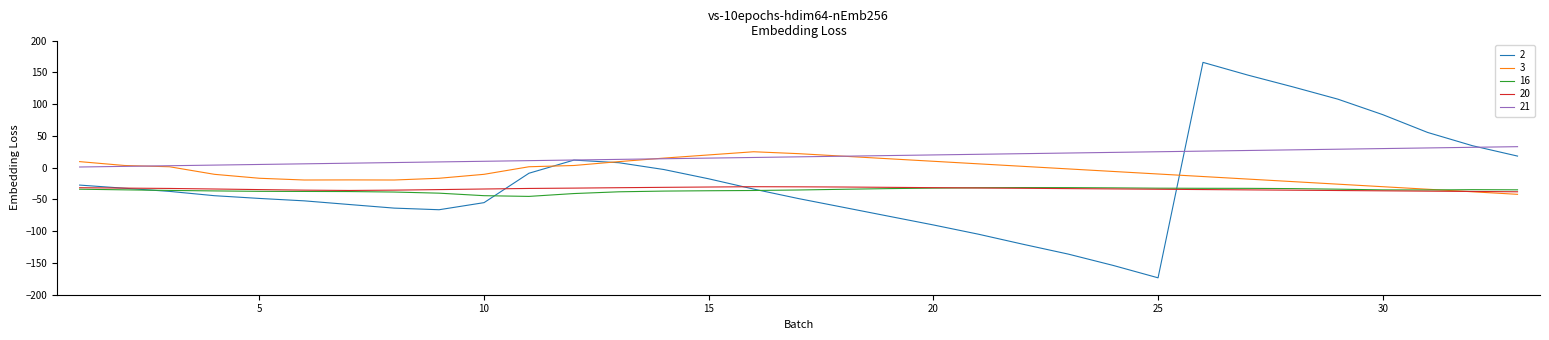

What is the maximum value shown in the chart?

165.7